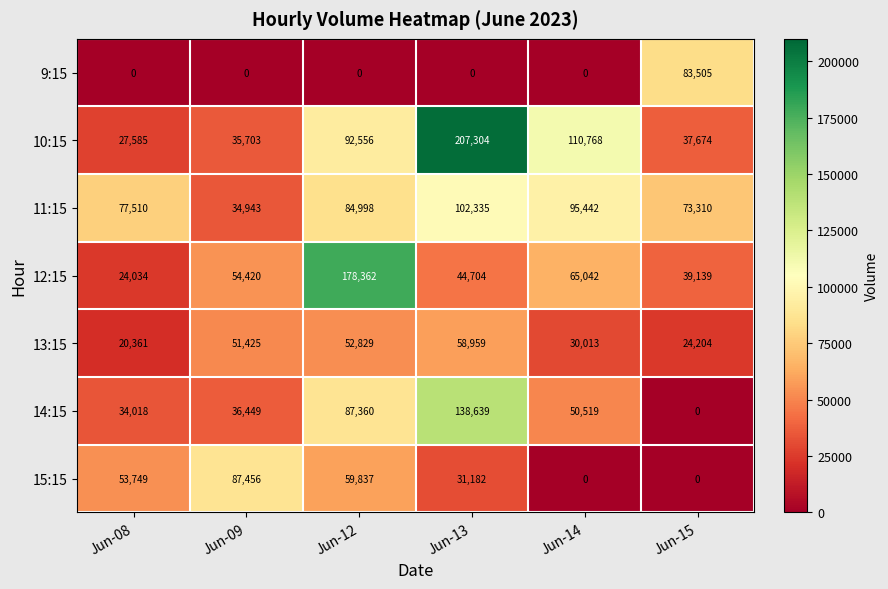

What is the difference between the second highest and second lowest values in the 10:15 series?

75065